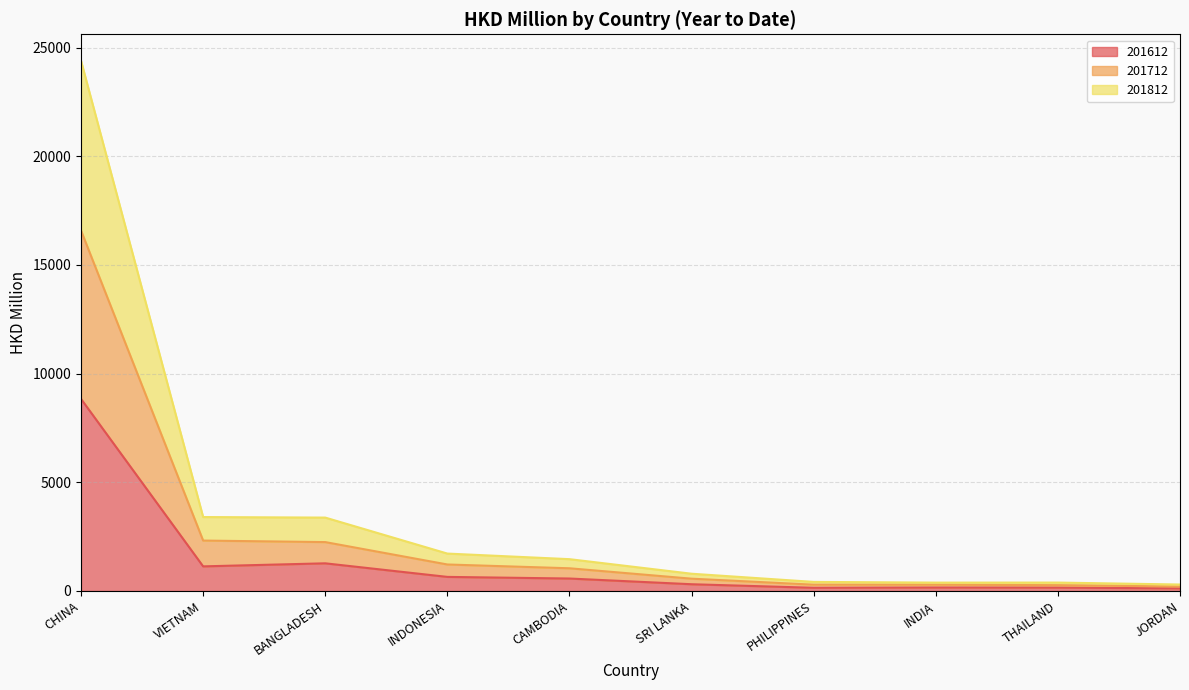

Reading right to left, extract all data points from this chart.

201612: JORDAN=120.3	THAILAND=153.2	INDIA=159.1	PHILIPPINES=146.5	SRI LANKA=310.0	CAMBODIA=572.7	INDONESIA=647.5	BANGLADESH=1272.1	VIETNAM=1131.8	CHINA=8835.2
201712: JORDAN=202.5	THAILAND=267.6	INDIA=287.1	PHILIPPINES=289.5	SRI LANKA=565.3	CAMBODIA=1043.9	INDONESIA=1218.4	BANGLADESH=2248.6	VIETNAM=2318.7	CHINA=16579.9
201812: JORDAN=296.5	THAILAND=386.5	INDIA=384.7	PHILIPPINES=417.1	SRI LANKA=793.4	CAMBODIA=1463.3	INDONESIA=1720.4	BANGLADESH=3375.6	VIETNAM=3400.9	CHINA=24389.6